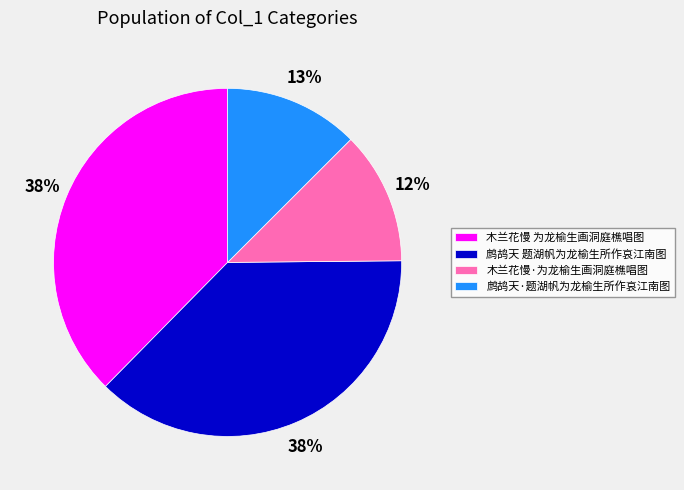

What percentage is the 鹧鸪天·题湖帆为龙榆生所作哀江南图 slice, to the nearest percent?

13%